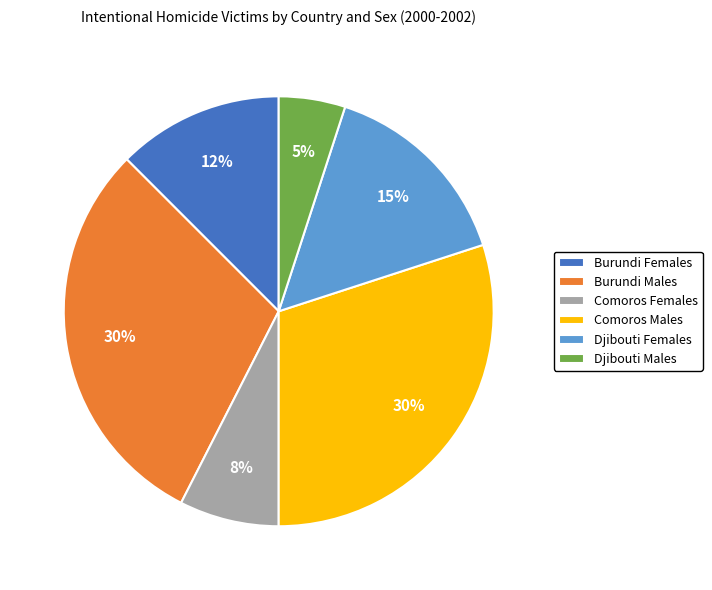

Is the sum of Comoros Males and Djibouti Females greater than half?

No